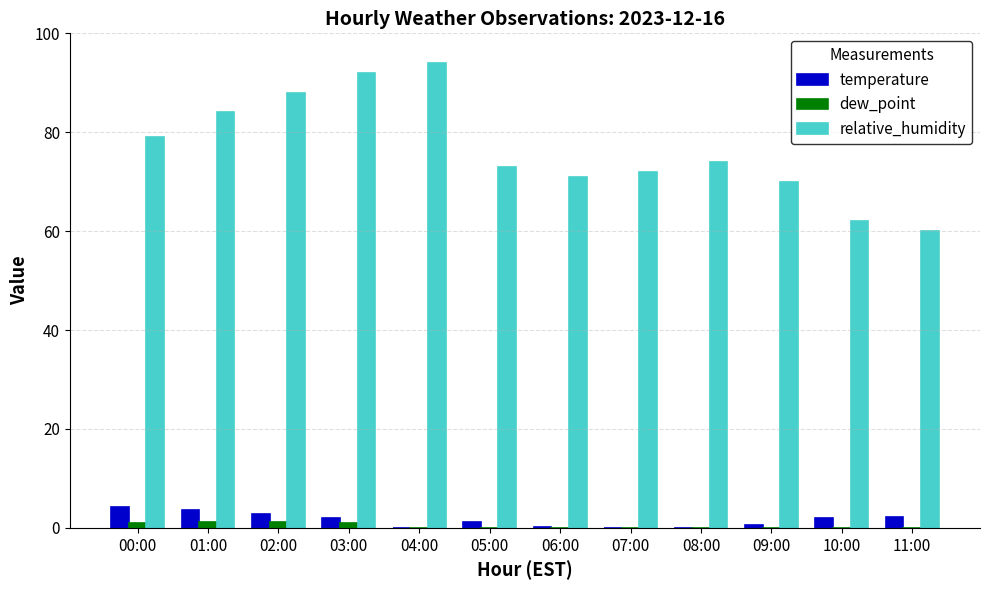

What is the greatest value displayed?

94.0